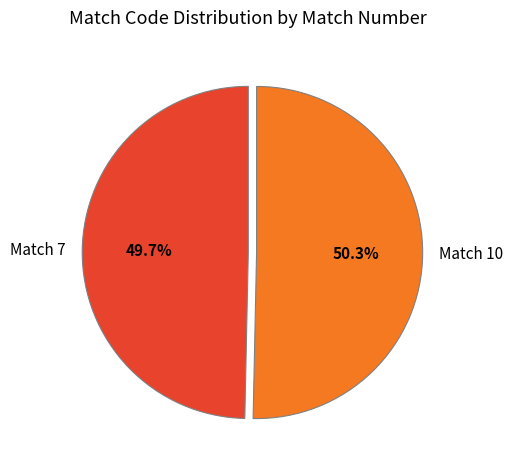

Combined, what portion of the pie is Match 7 and Match 10?

100.0%